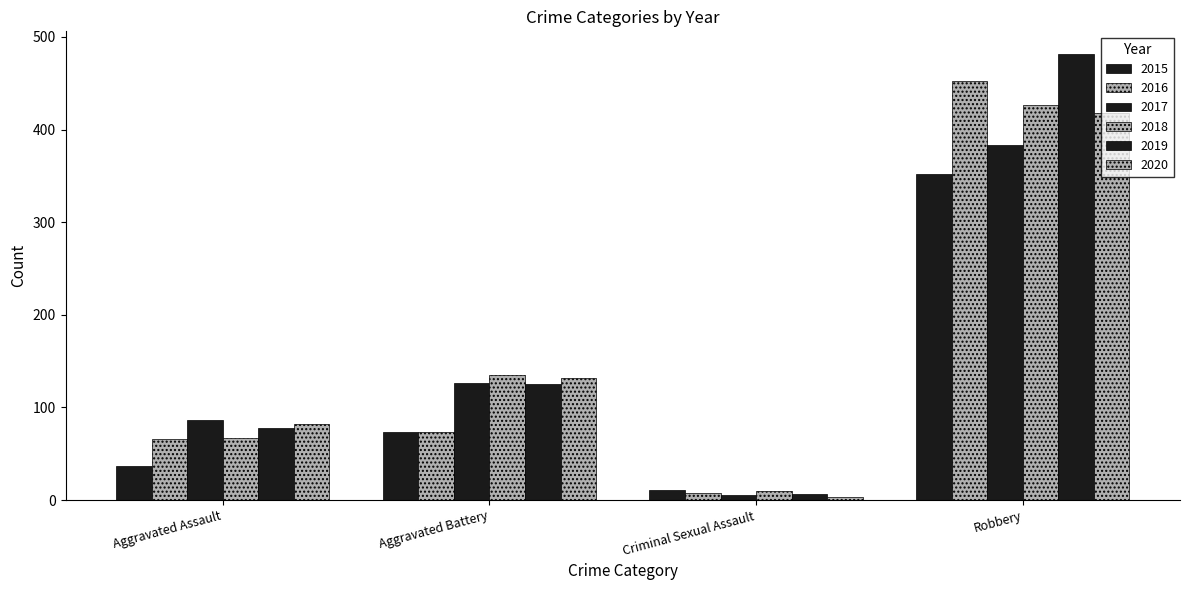

How many distinct data groups are displayed?

6